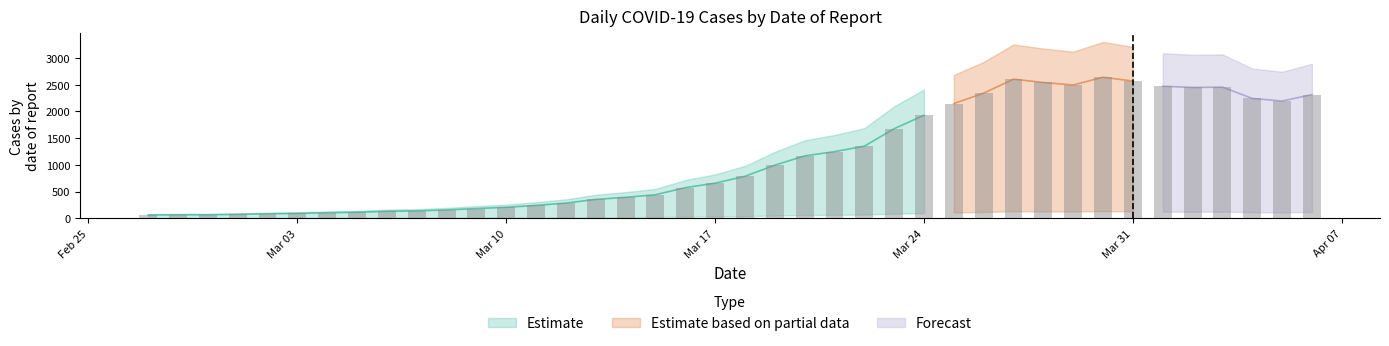

What is the minimum value shown in the chart?

61